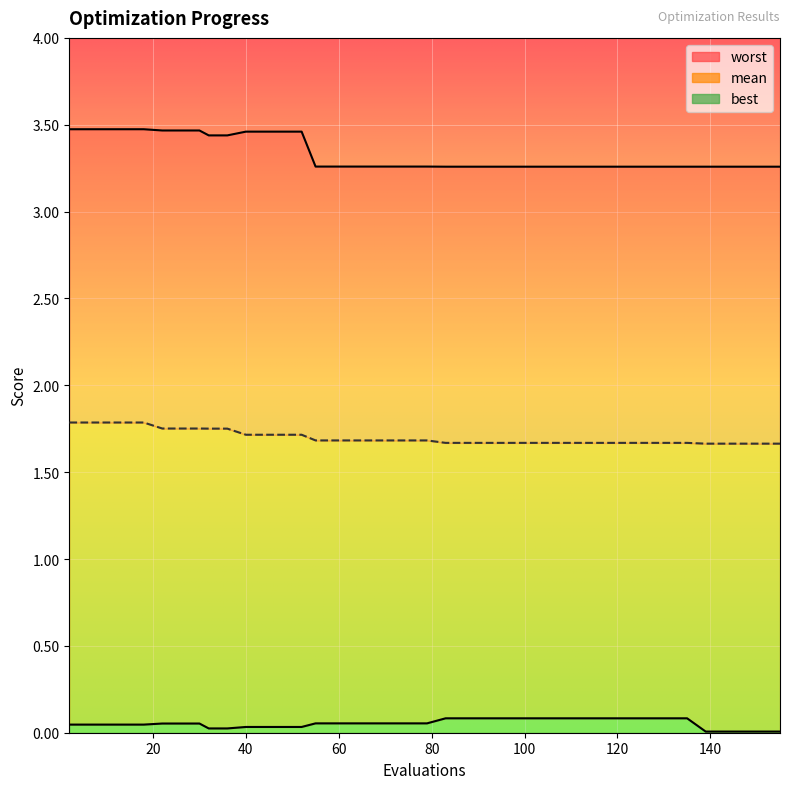

The value of best at 111 is 0.1. True or false?

True